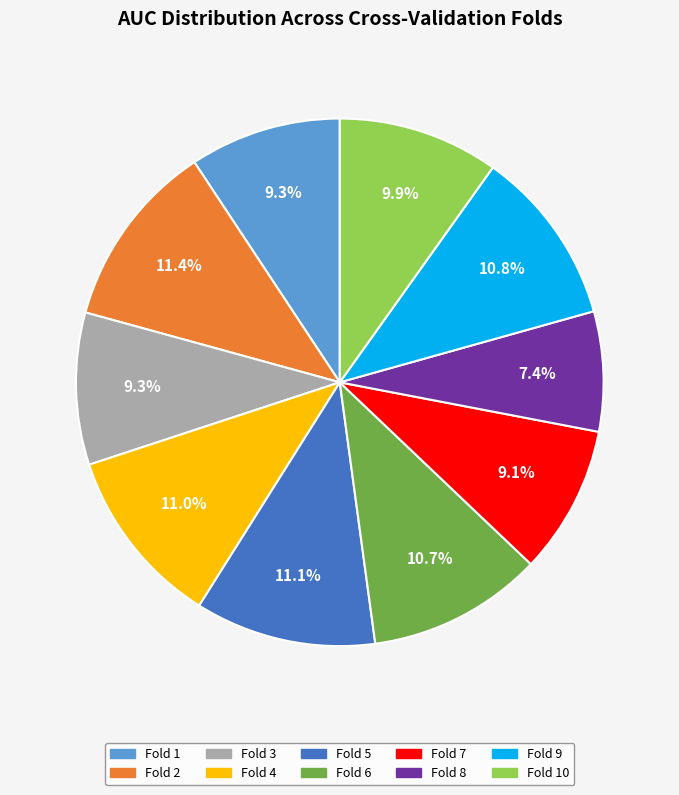

Is there any slice that represents more than half of the pie?

No